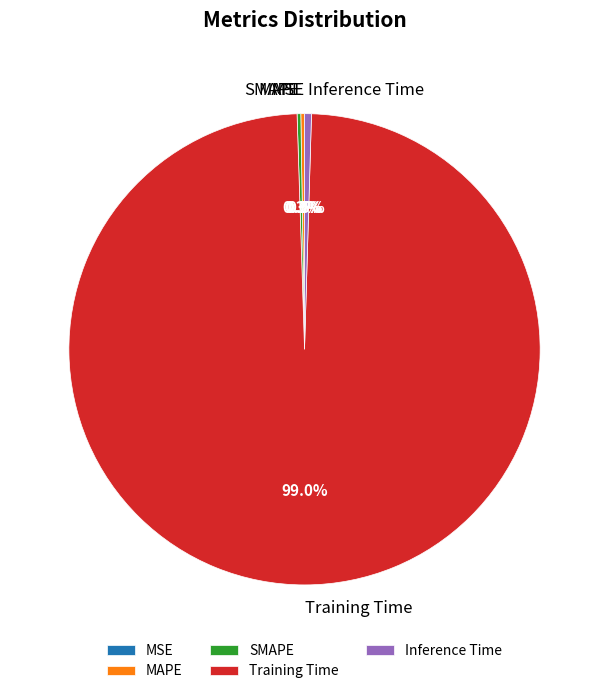

True or false: Inference Time accounts for 6% of the total.

False